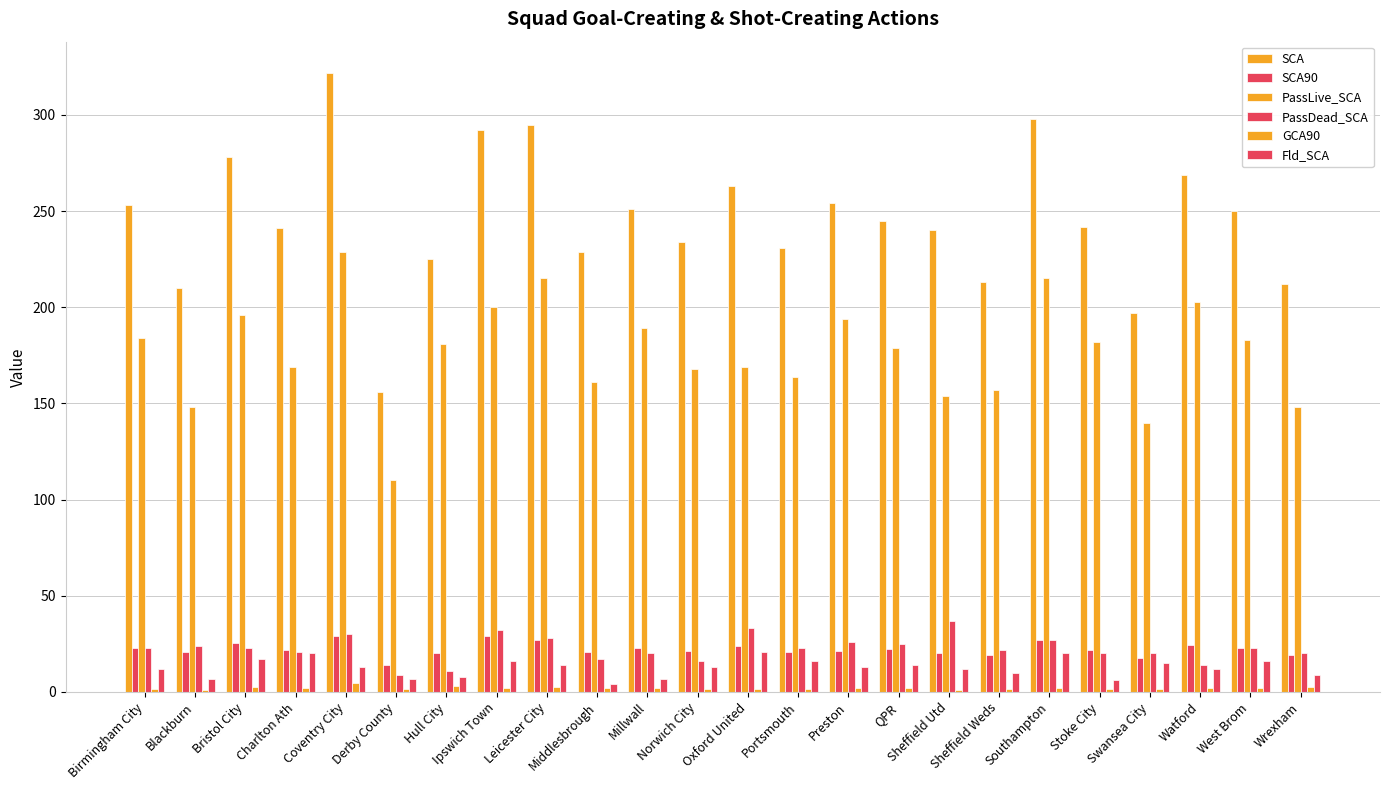

True or false: SCA90 has a value of 9.9 at Portsmouth.

False